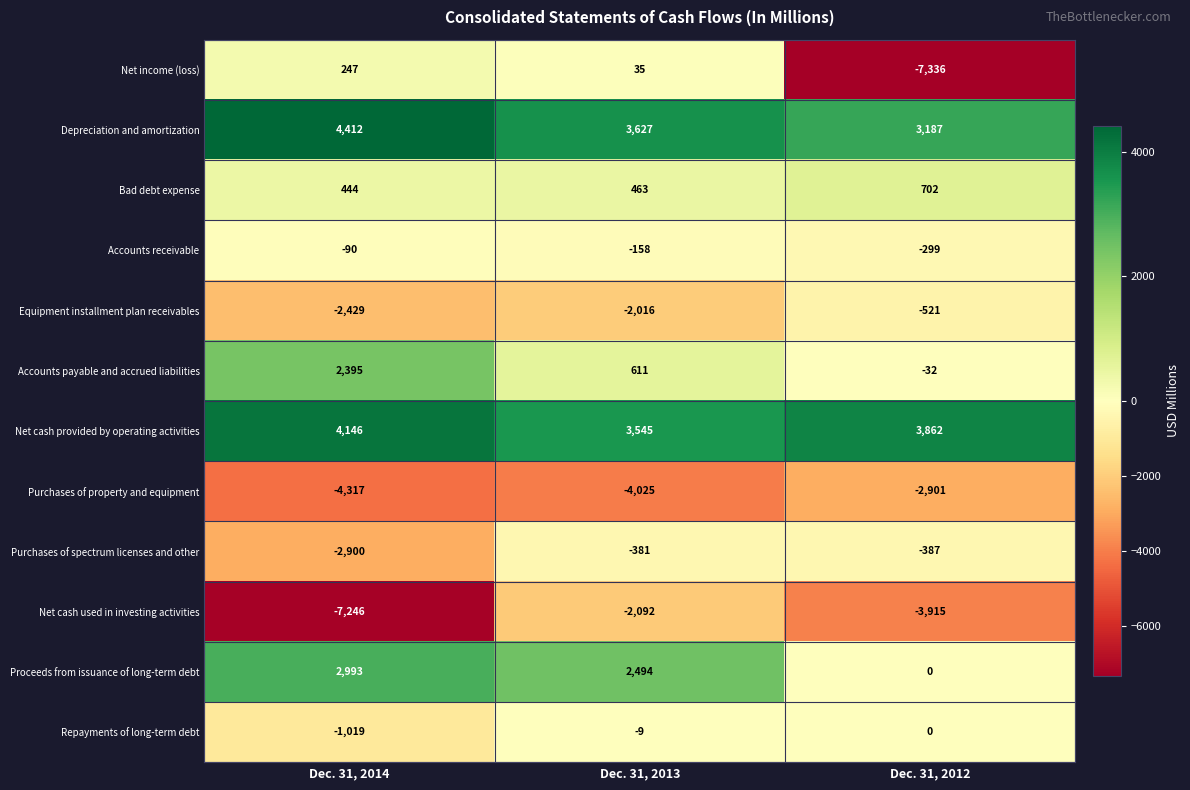

What is the difference between the maximum and minimum values in the Accounts receivable series?

209